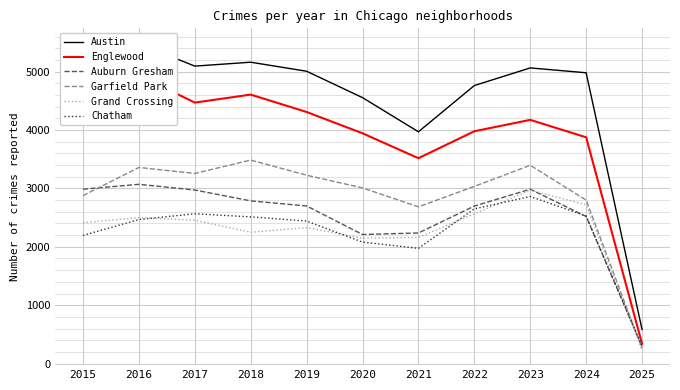

The value of Grand Crossing at 2017 is 4142. True or false?

False